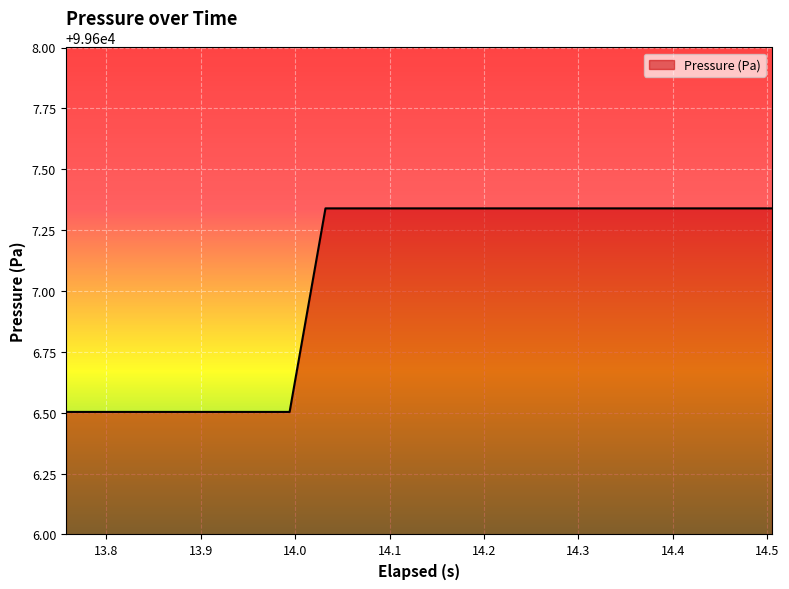

What is the smallest value displayed?

99606.5